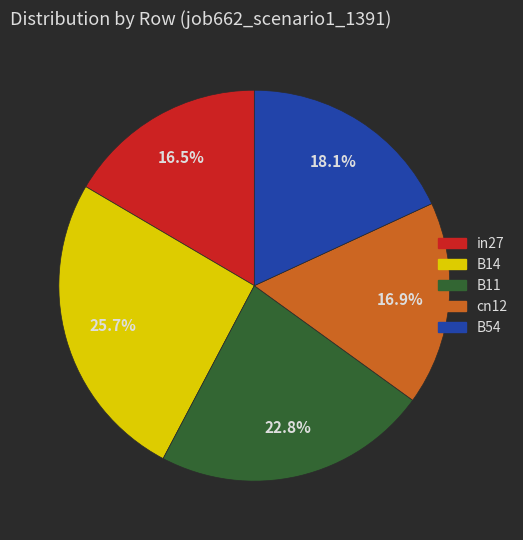

How many slices are in this pie chart?

5